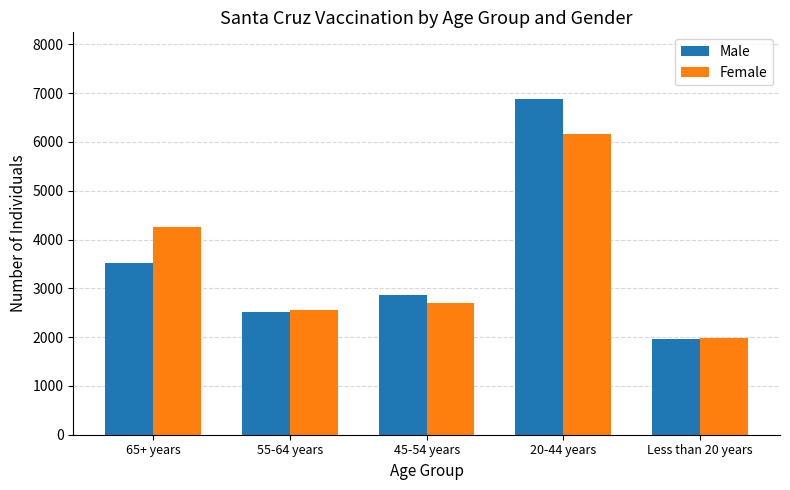

What is the sum of the Male values at 55-64 years and 65+ years?

6041